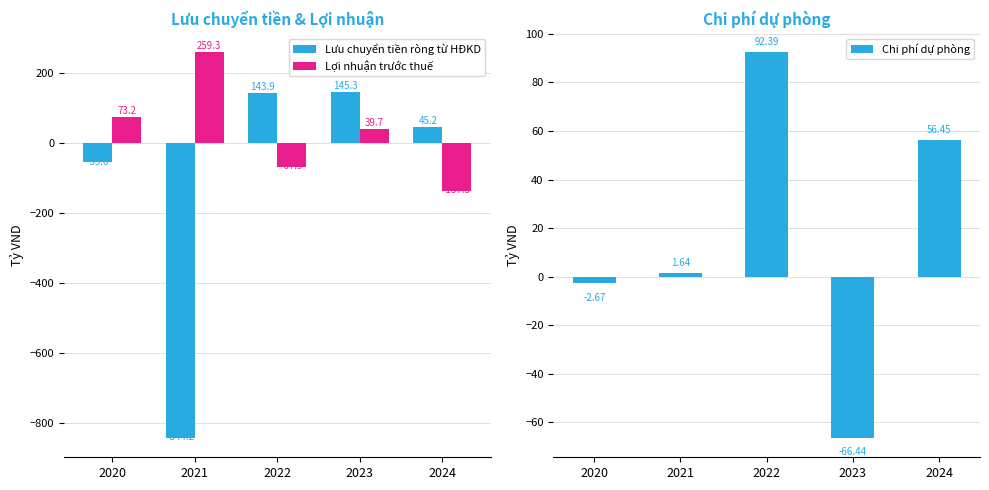

What is the value of the Chi phí dự phòng bar at the 2nd from the left?

1.6